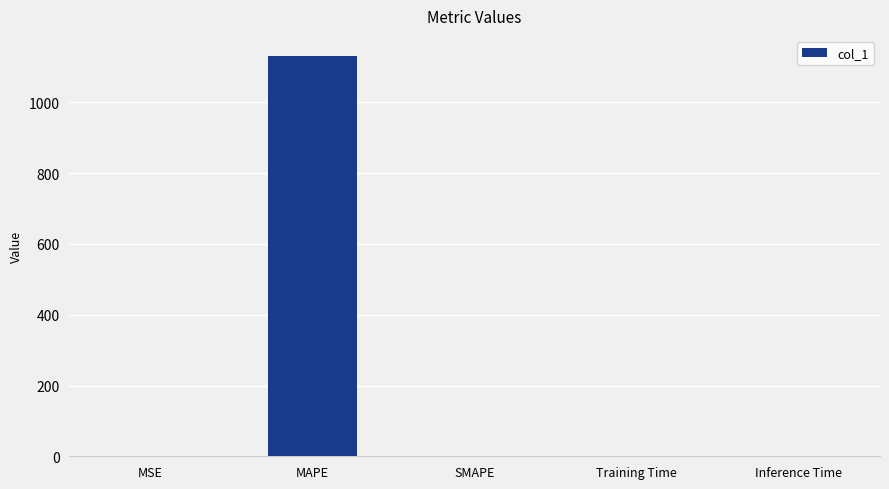

Read the value at MAPE.

1131.5